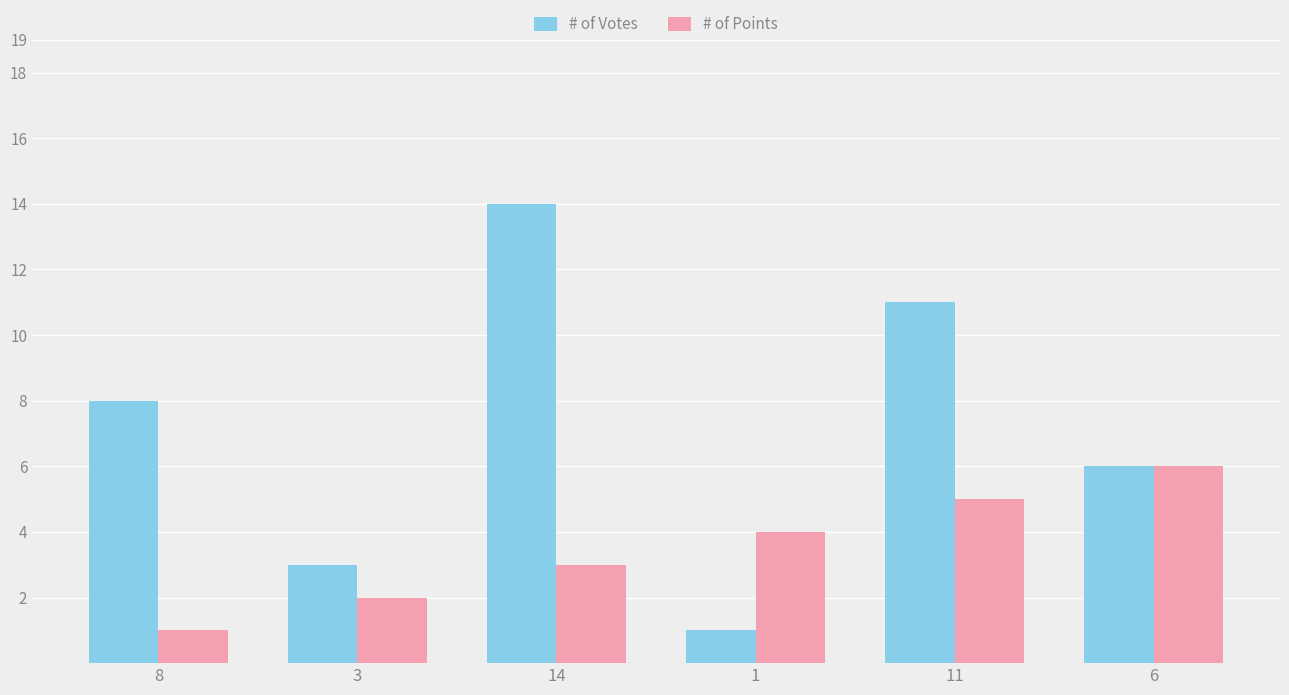

The # of Votes series shows 6 at 6. True or false?

True